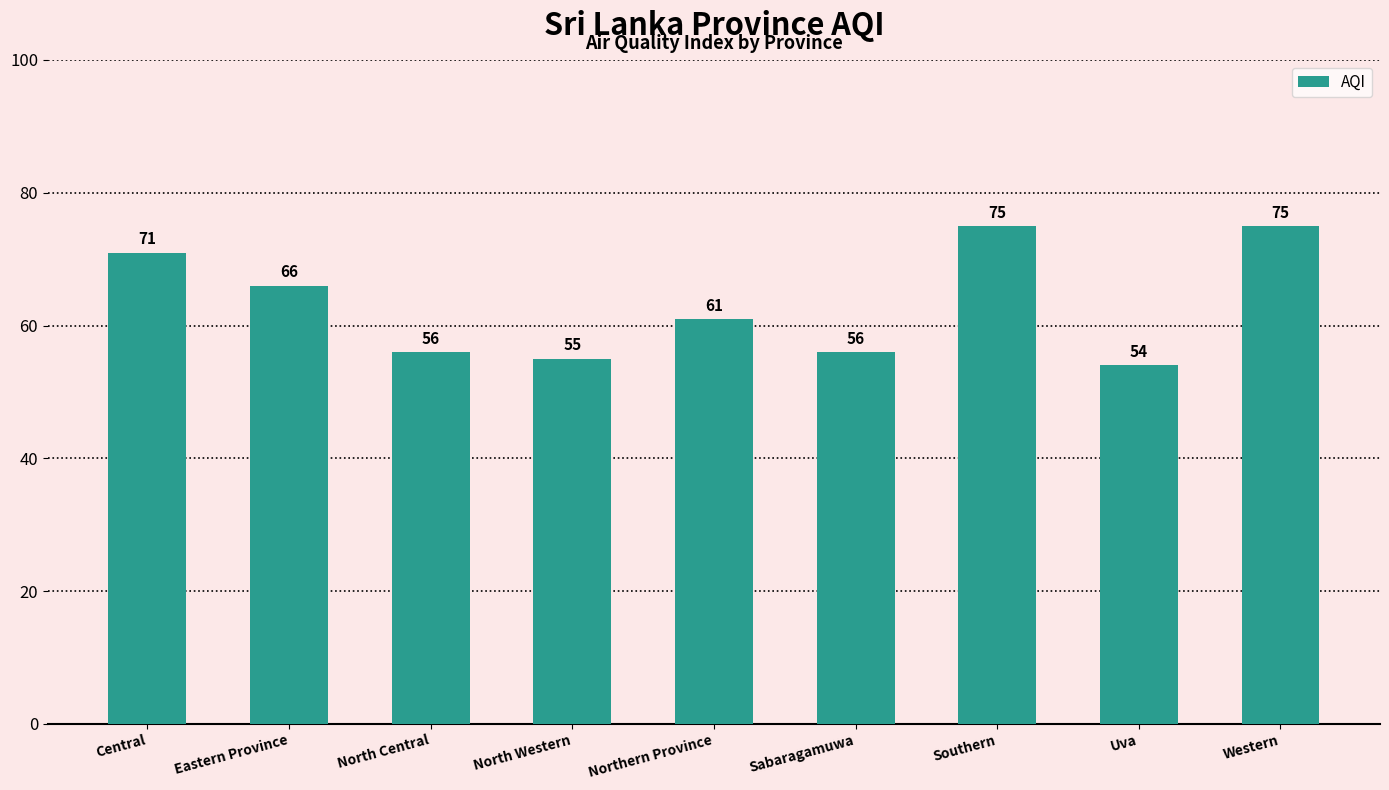

What is the sum of all values?

569